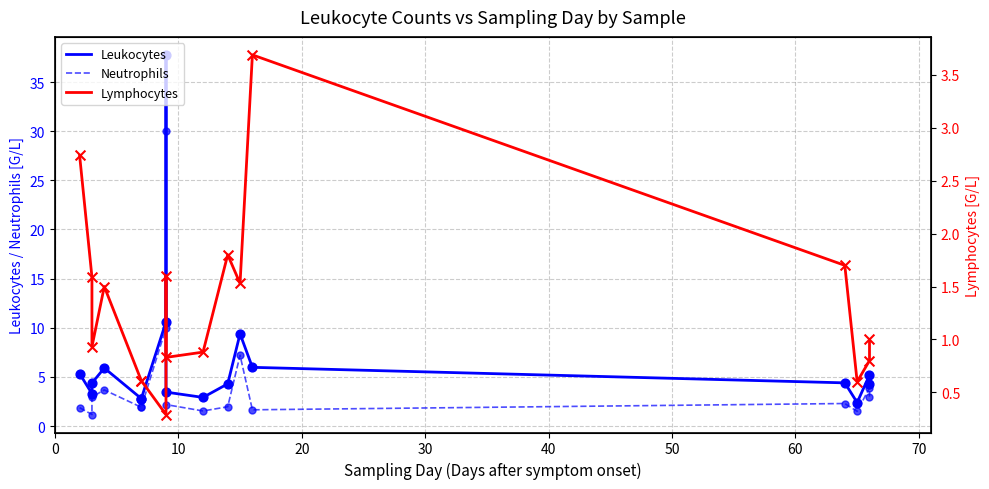

What are all the series names shown in the legend?

Leukocytes, Neutrophils, Lymphocytes